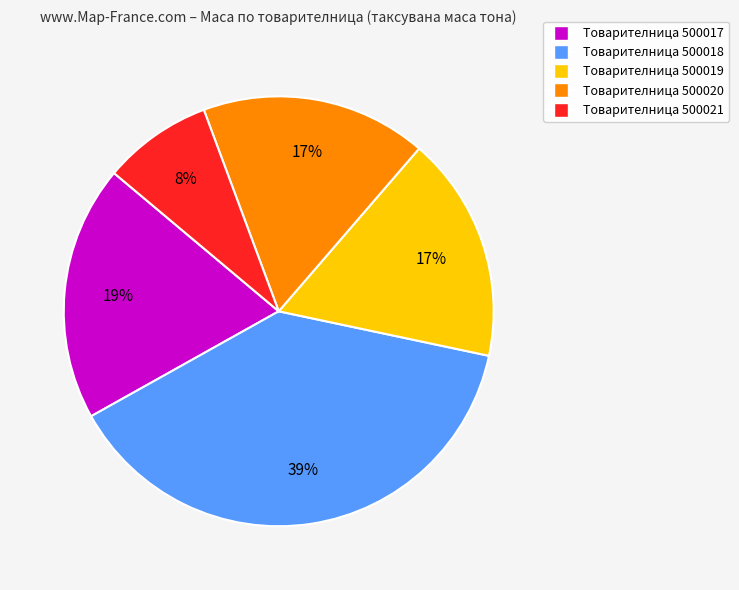

To the nearest percent, what is the average slice percentage?

20%